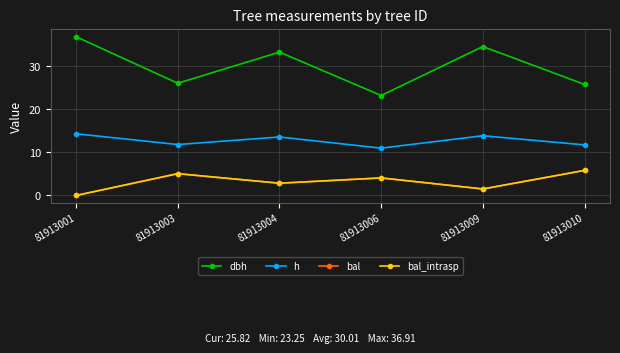

What is the value of the bal point at the 6th from the left?

5.8